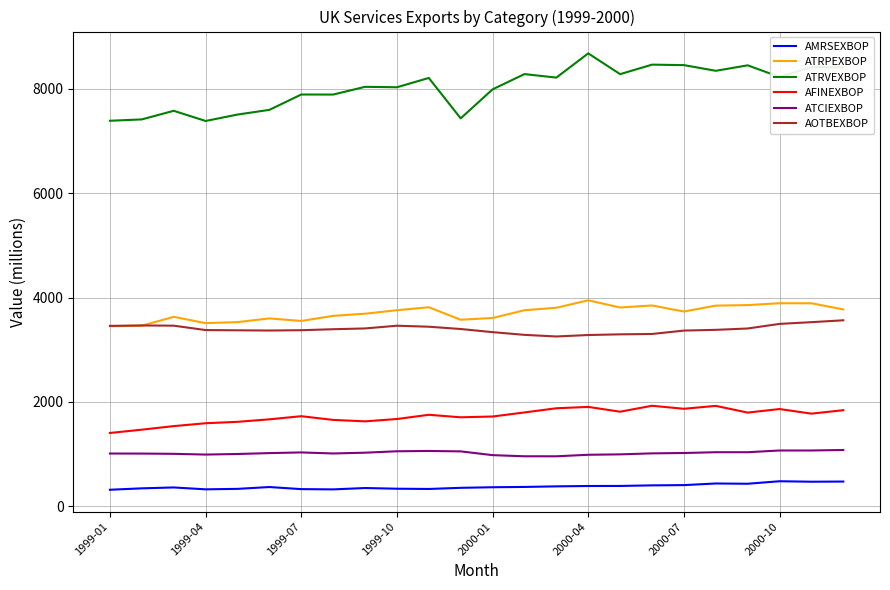

What is the greatest value displayed?

8677